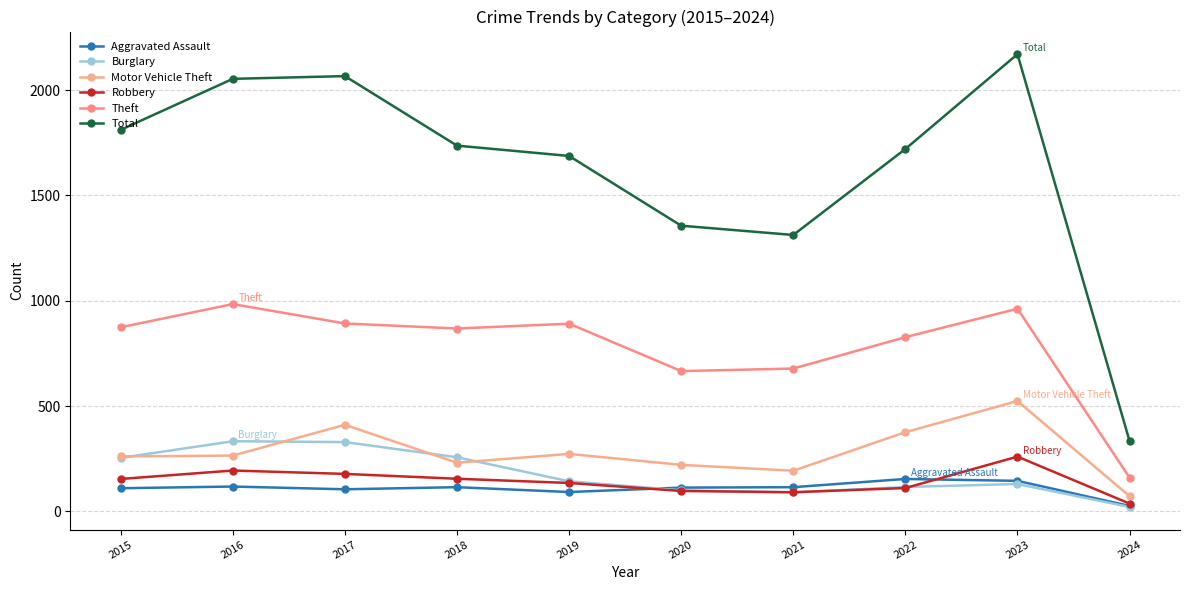

How many series are shown in this chart?

6